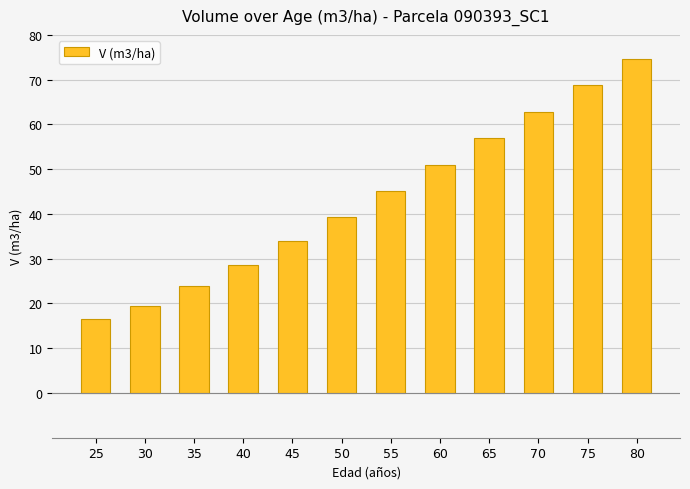

Where does the data first go above 45?

55